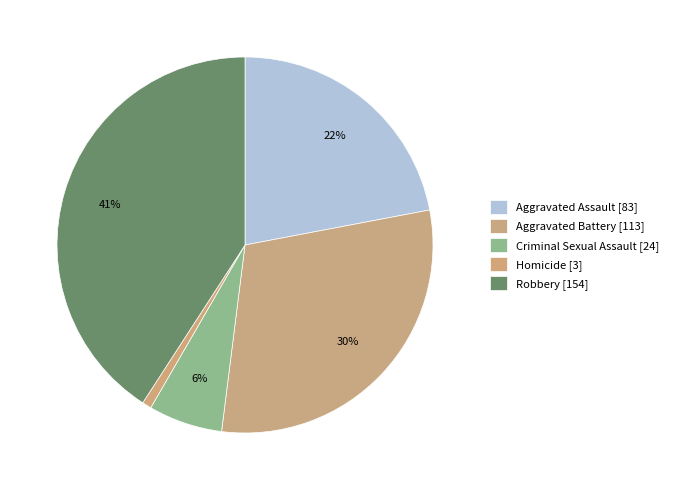

The Criminal Sexual Assault slice represents 14% of the pie. True or false?

False